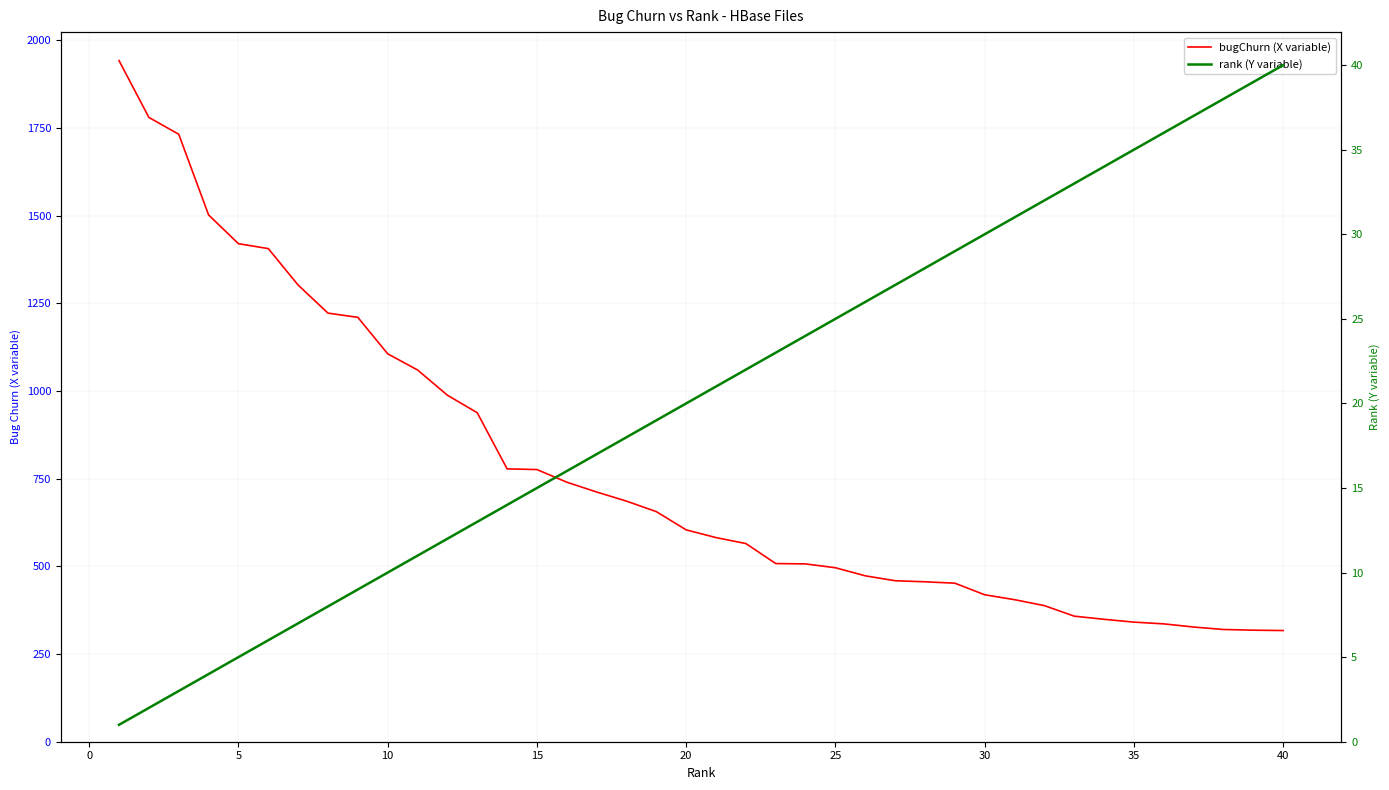

True or false: rank (Y variable) and bugChurn (X variable) cross at least once.

False